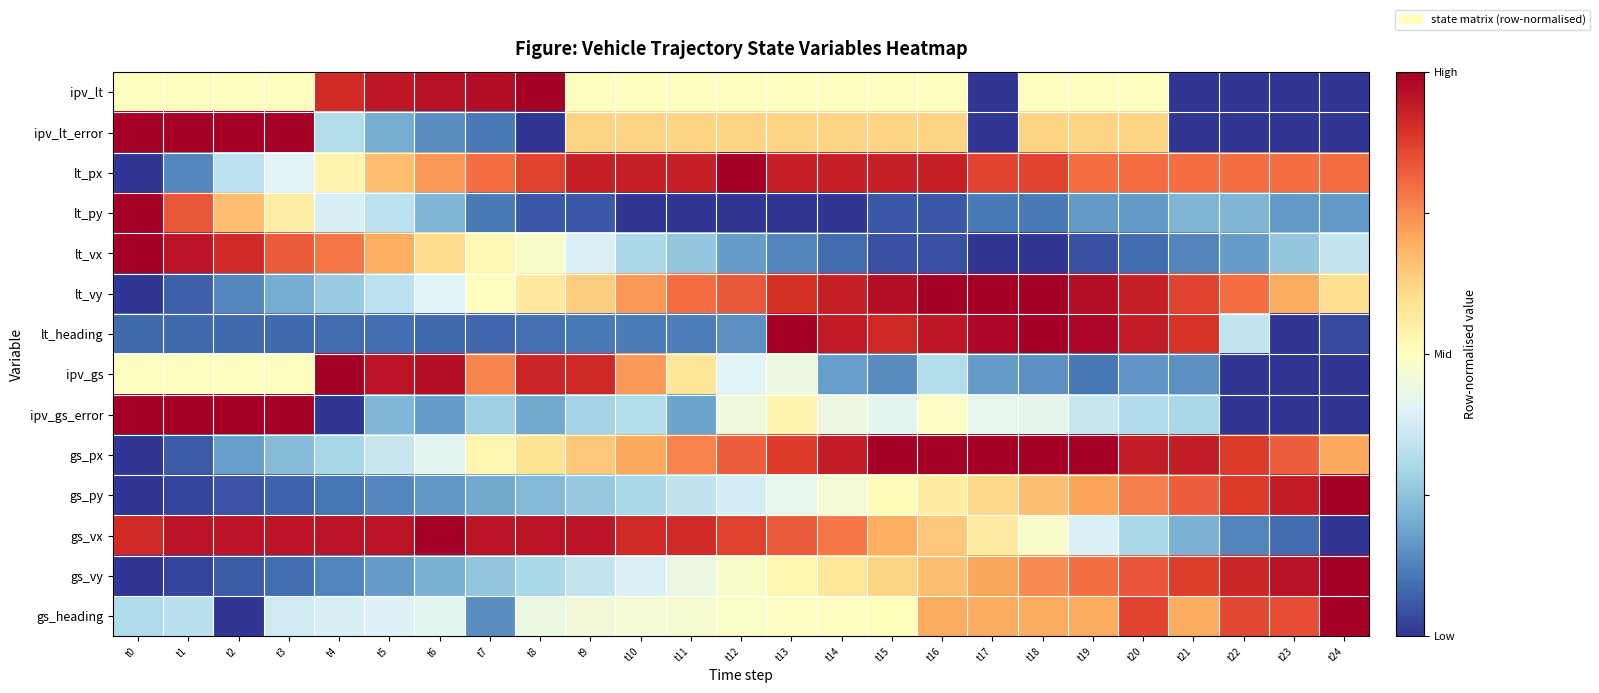

Which series has the largest total across all categories?

lt_px